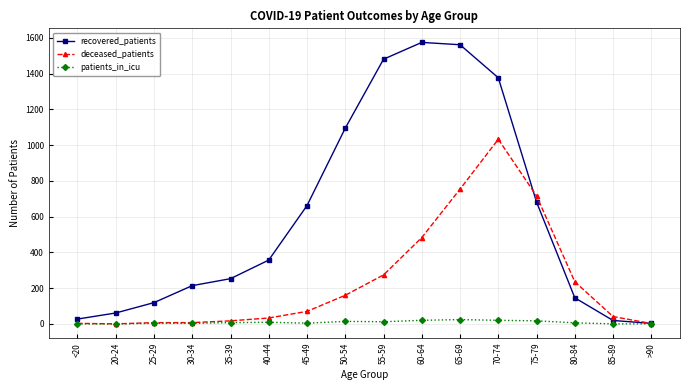

The value of deceased_patients at 75-79 is 716. True or false?

True